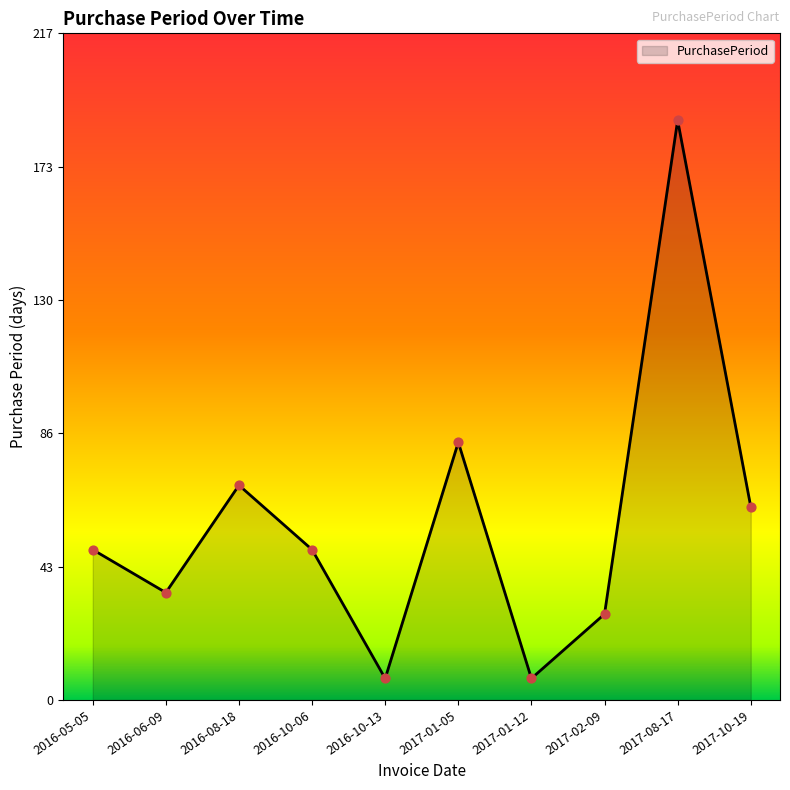

Which has a higher value, 2016-08-18 or 2016-05-05?

2016-08-18